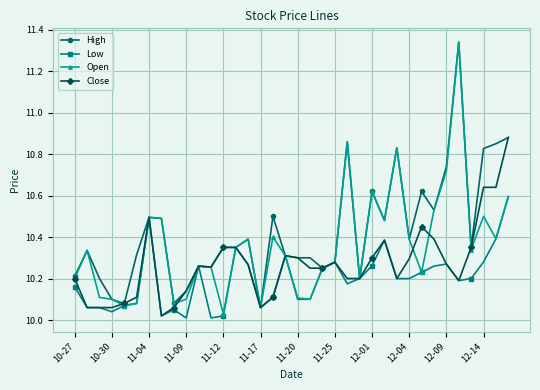

True or false: Close has more than 2 points higher than both neighbors.

True